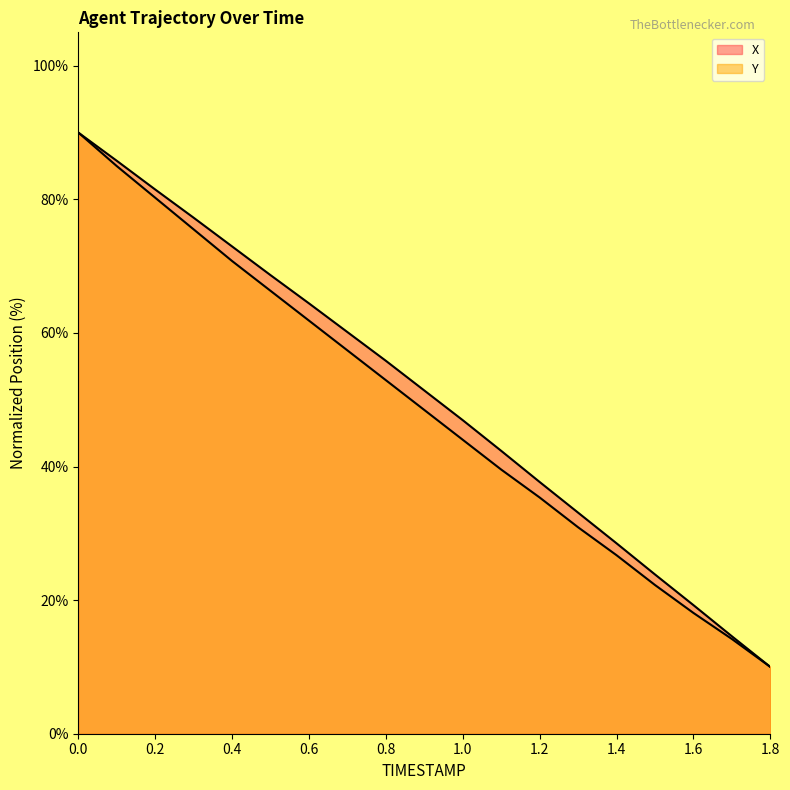

Is it true that X equals 42.5 at 0.4?

False